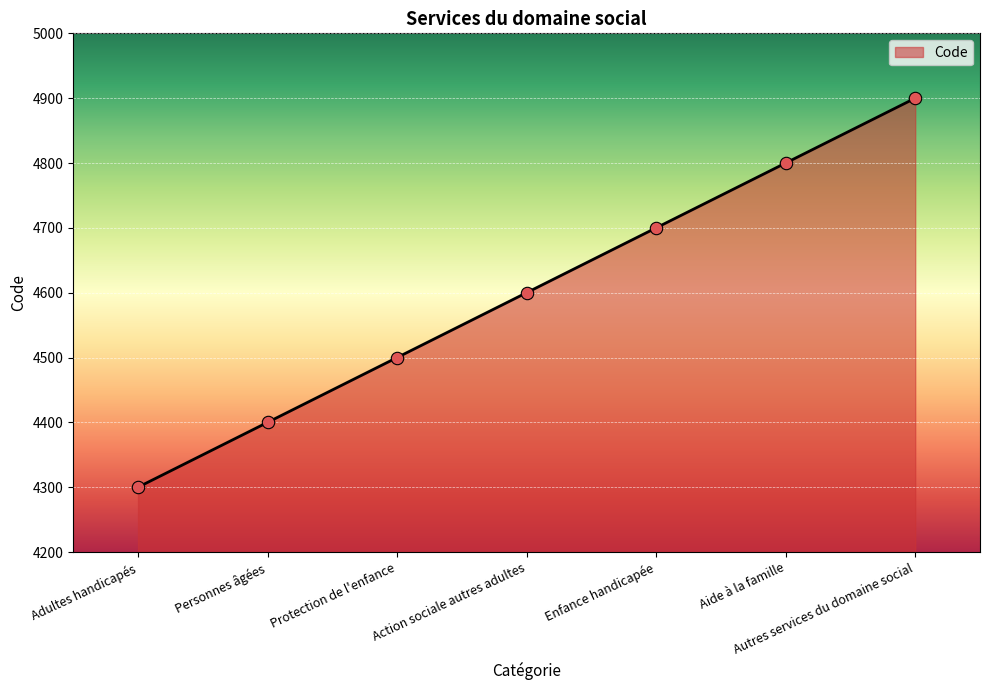

Approximately how many times larger is the value at Enfance handicapée compared to Adultes handicapés?

1.1